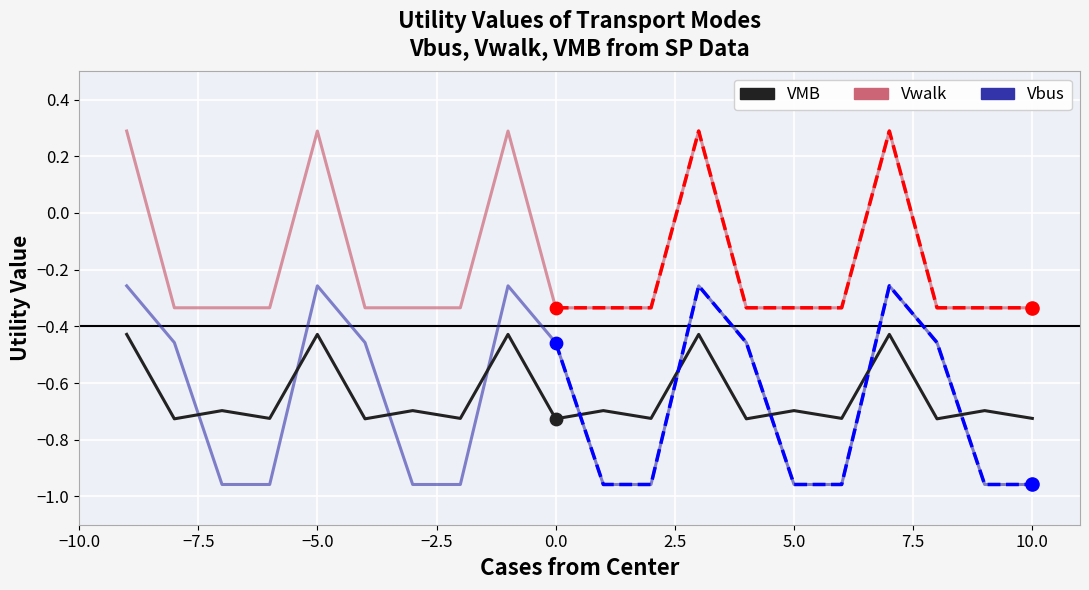

What are all the series names shown in the legend?

VMB, Vwalk, Vbus